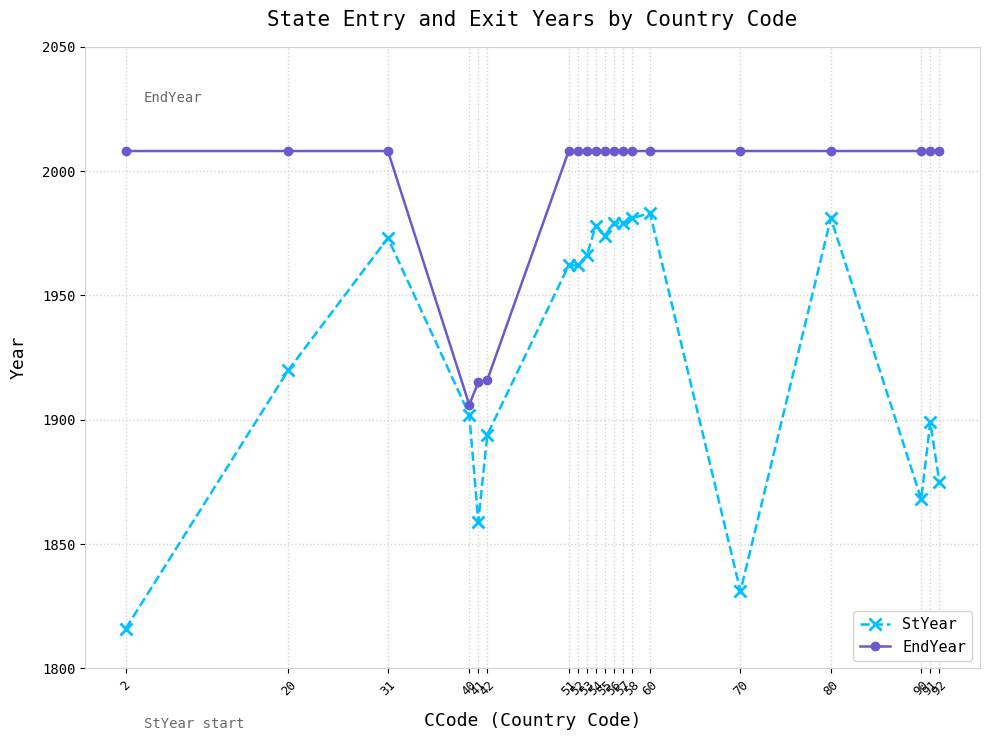

Rank the series by their average value, from highest to lowest.

EndYear, StYear